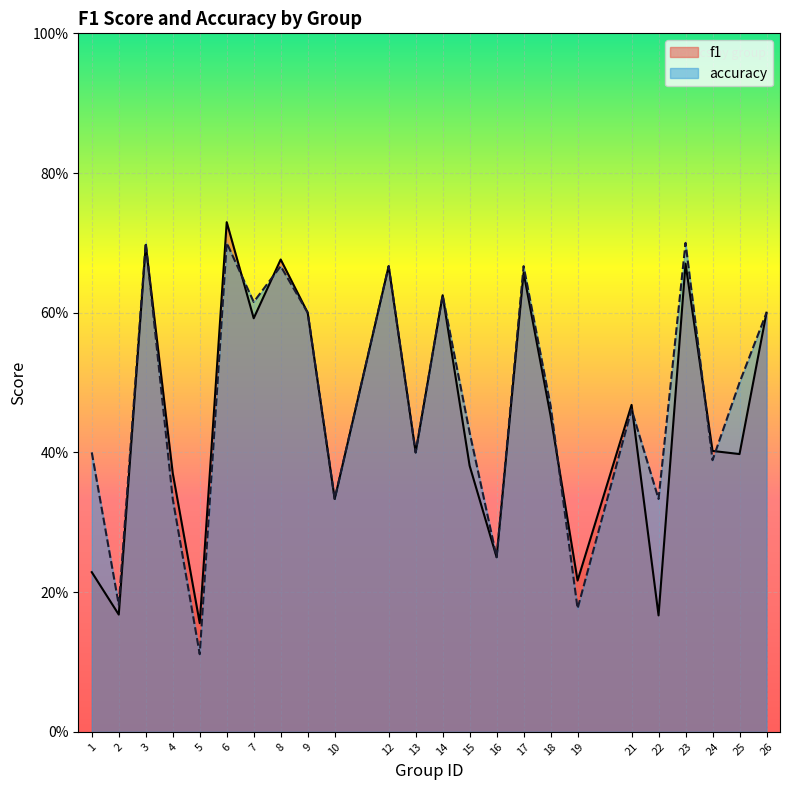

The f1 series shows 0.7 at 23. True or false?

True